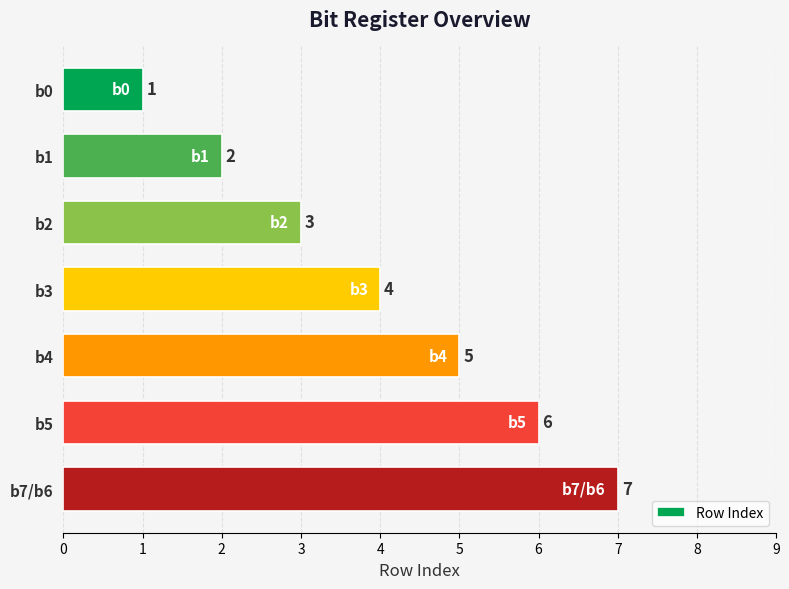

True or false: the data shows 3 at b2.

True